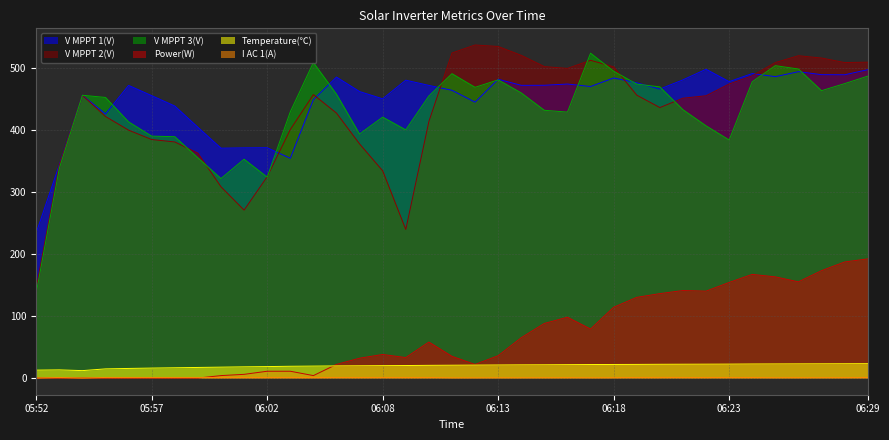

How many times do V MPPT 3(V) and V MPPT 2(V) cross each other?

10